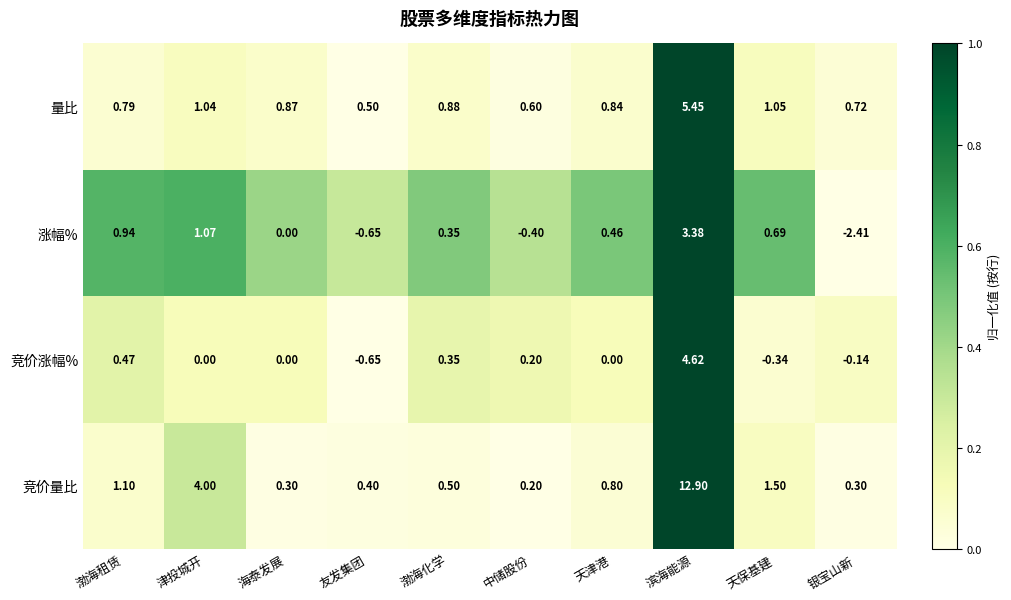

At how many categories does at least one series exceed 0?

10